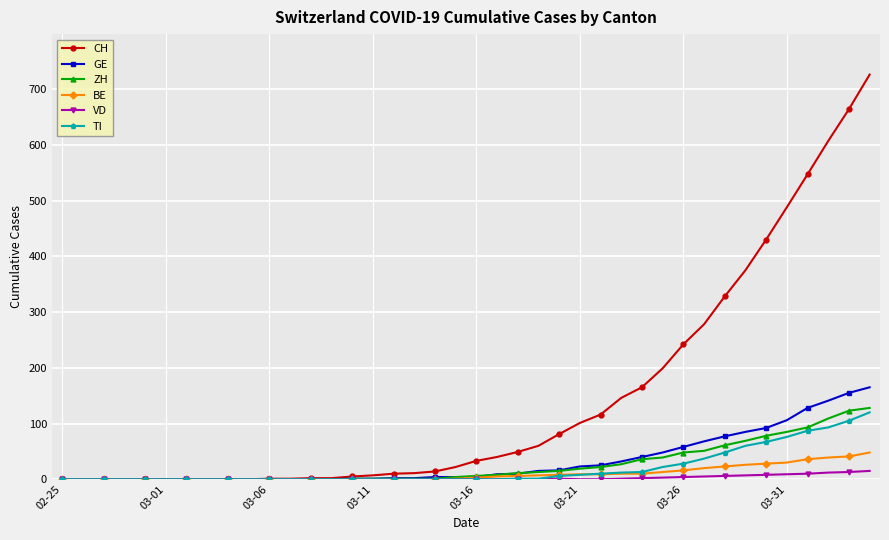

Which series has the largest total across all categories?

CH